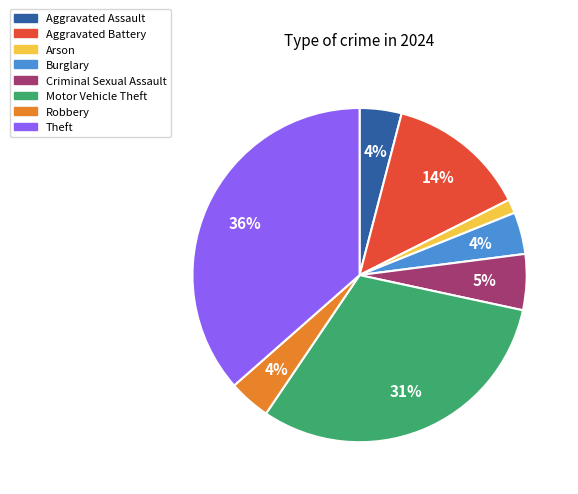

Between Theft and Aggravated Battery, which is larger?

Theft